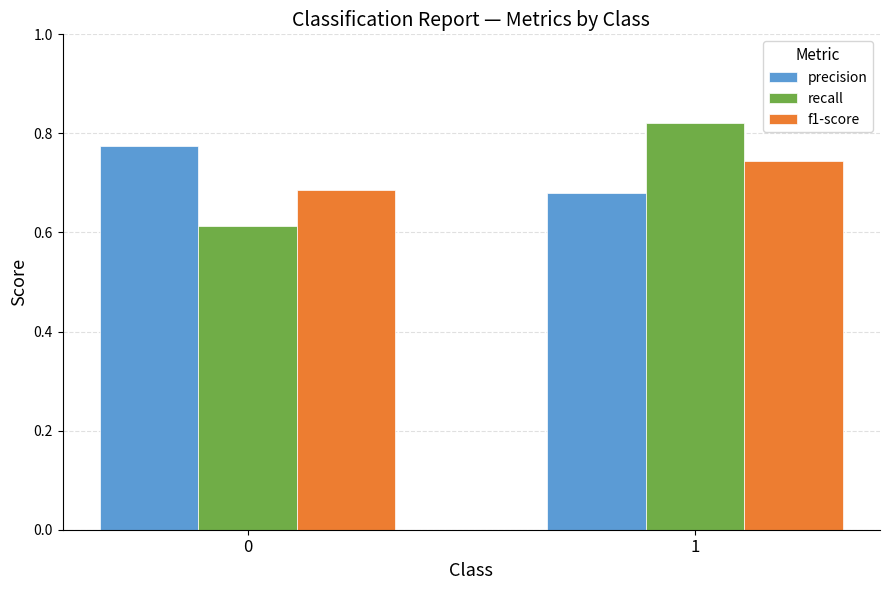

What is the total value across all series at 0?

2.1